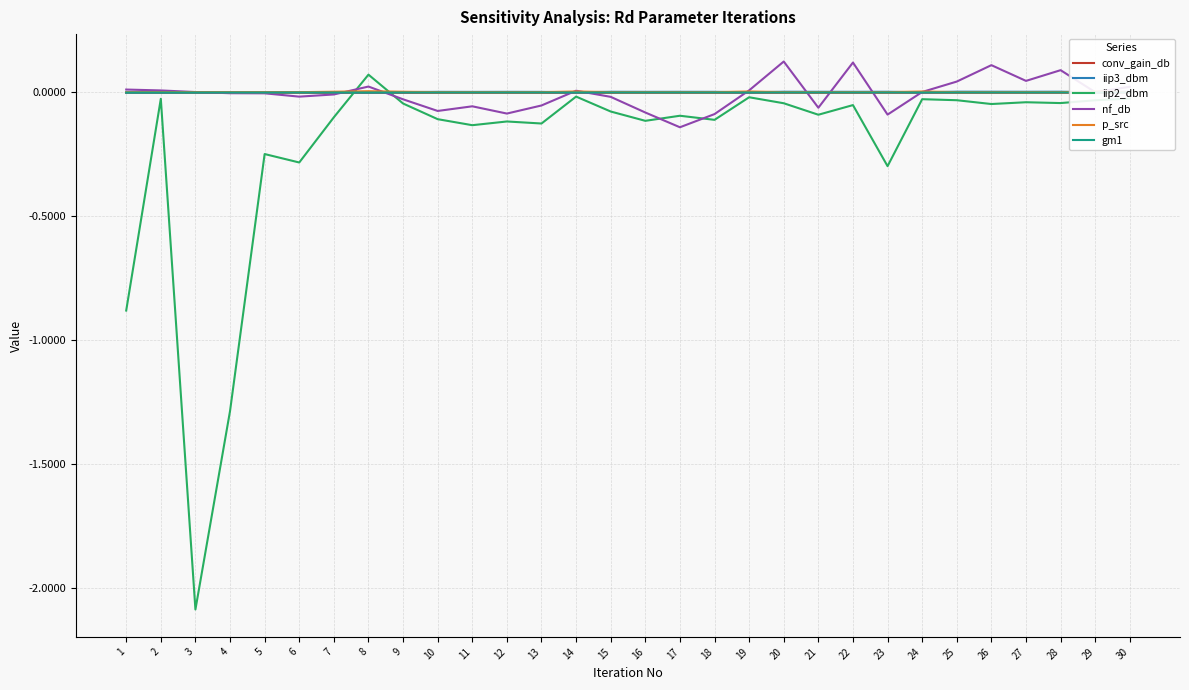

At 26, list the series in order from largest to smallest.

nf_db, iip3_dbm, p_src, gm1, conv_gain_db, iip2_dbm